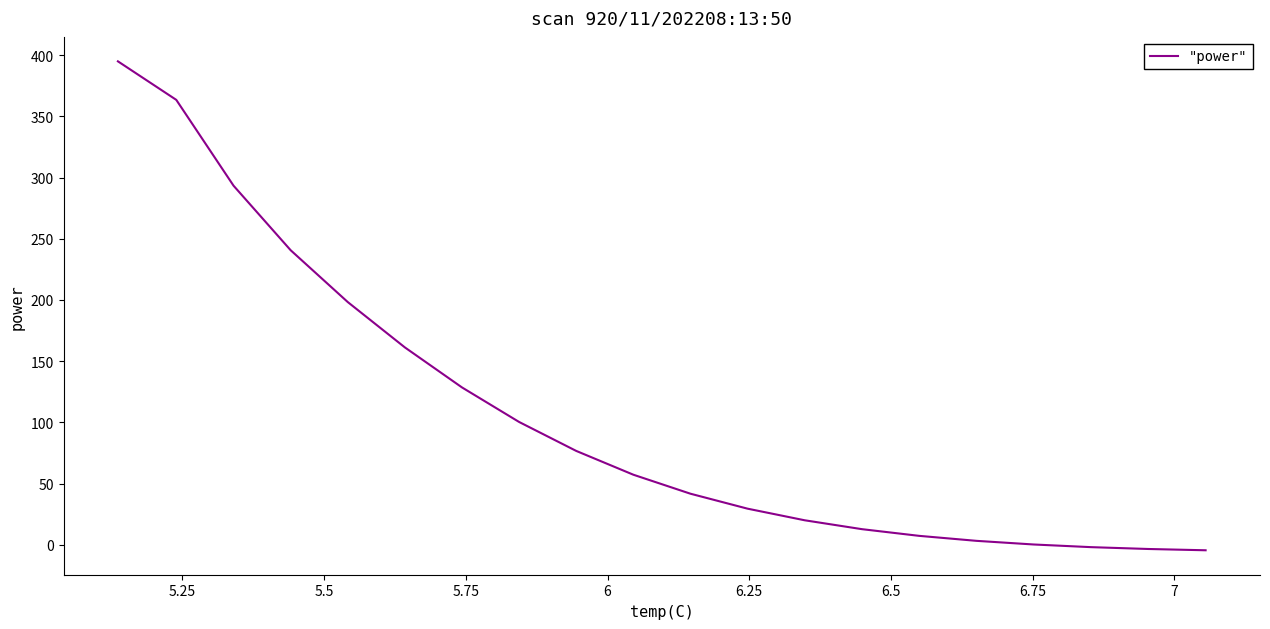

What is the greatest value displayed?

395.0